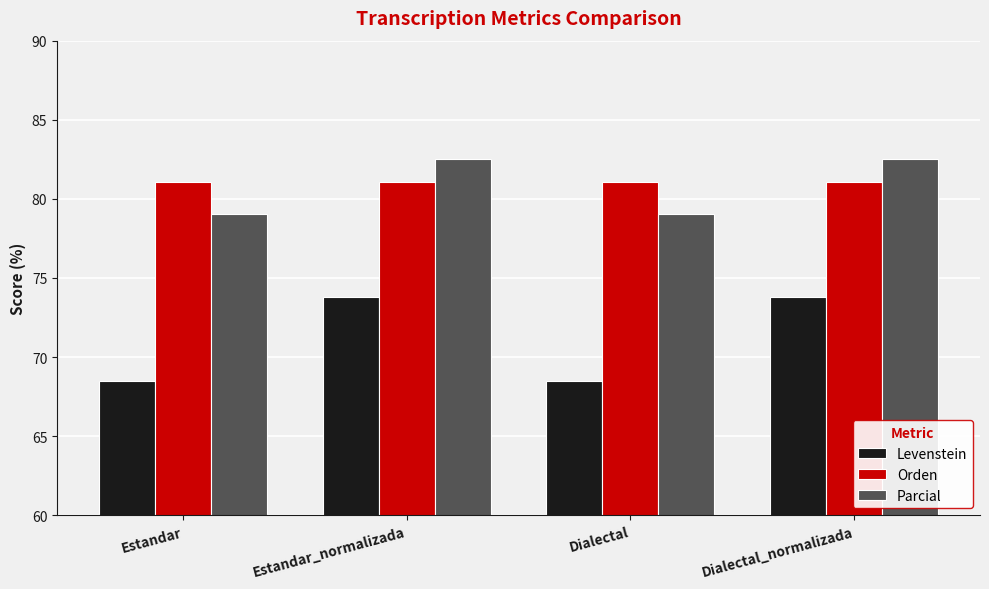

Which series has the largest total across all categories?

Orden